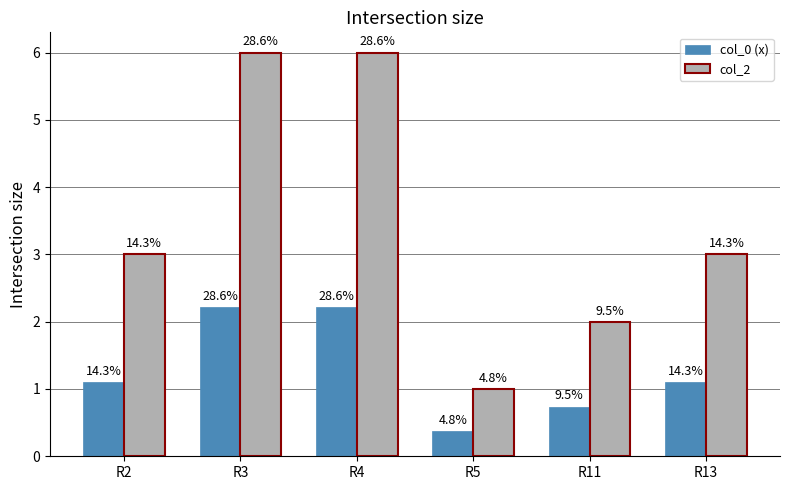

How many bars are there in each group?

2